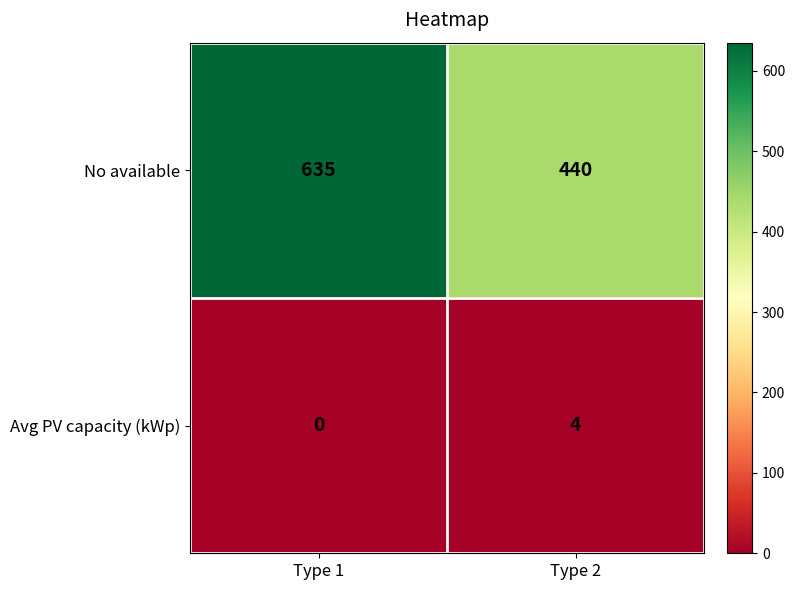

True or false: Avg PV capacity (kWp) has a value of 2 at Type 1.

False